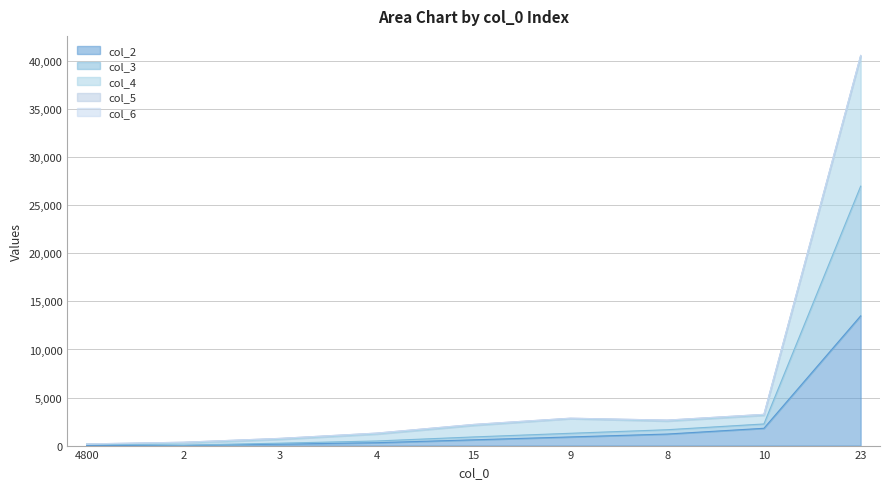

The value of col_2 at 8 is 1200. True or false?

True